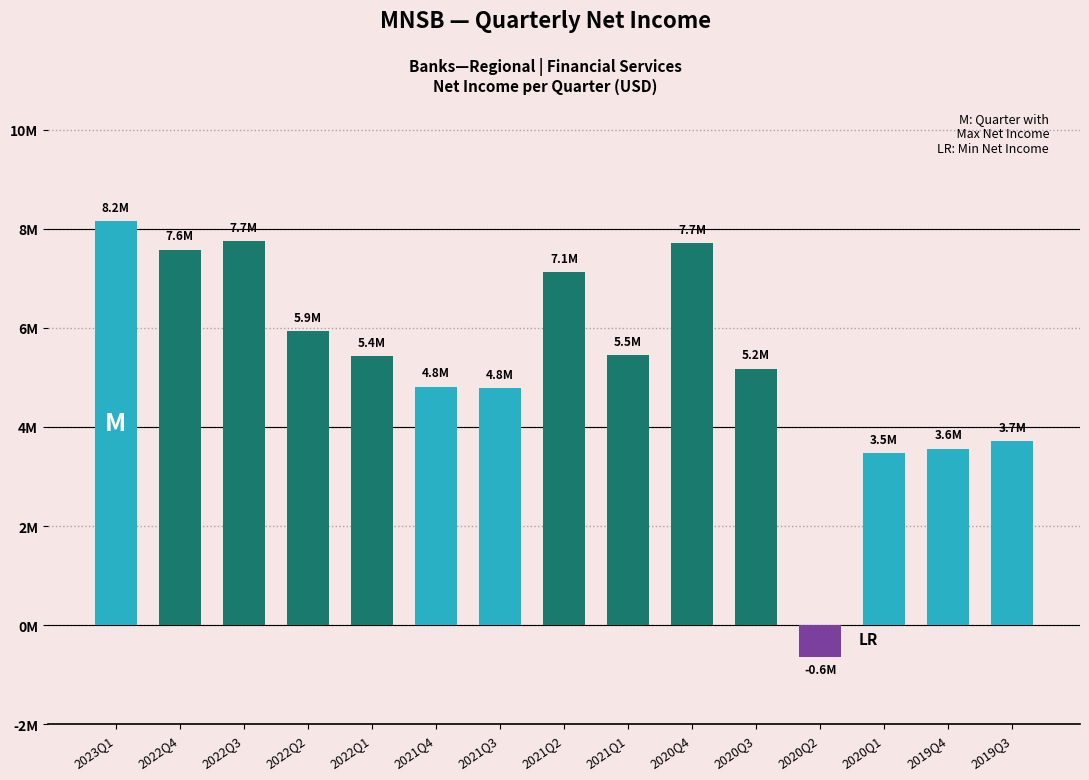

Does the chart contain any negative values?

Yes